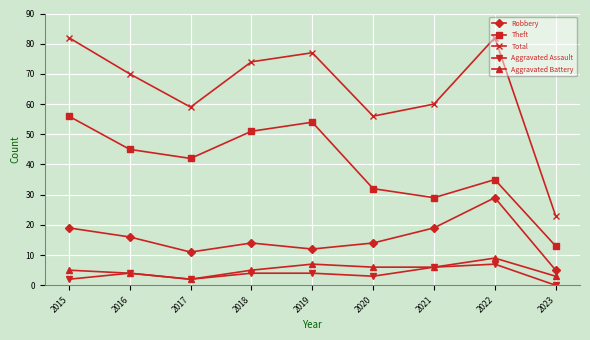

Which series has the largest total across all categories?

Total